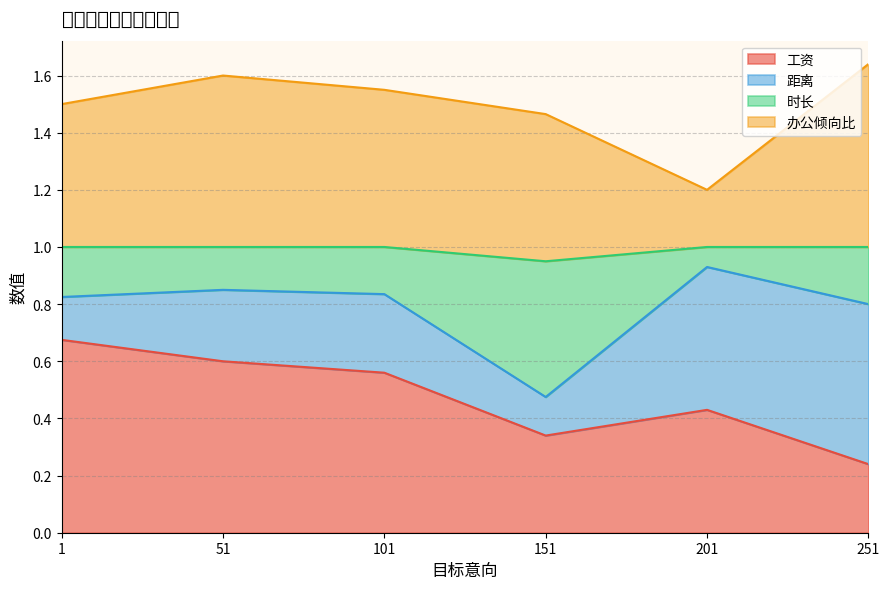

Which category has the lowest value in the 工资 series?

251